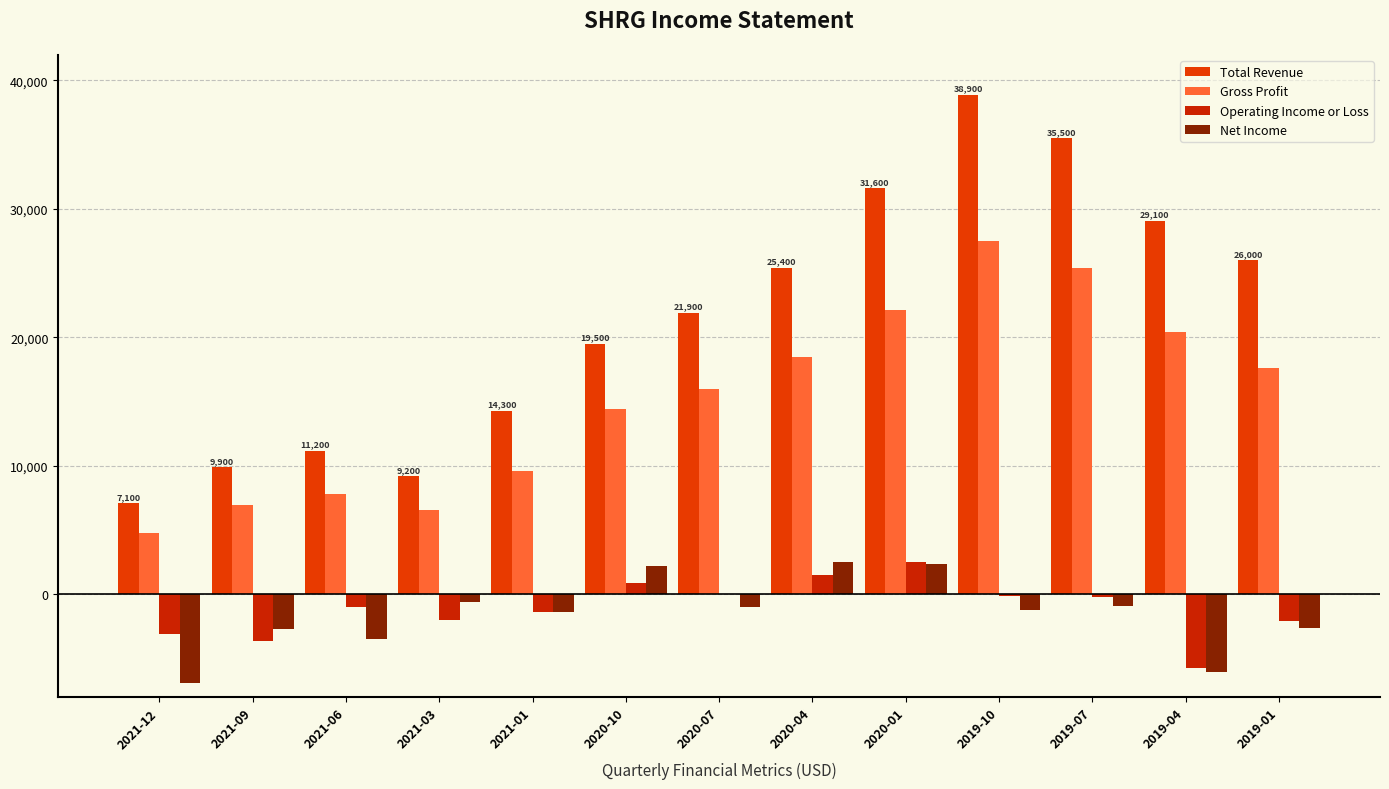

How many groups of bars are there?

13